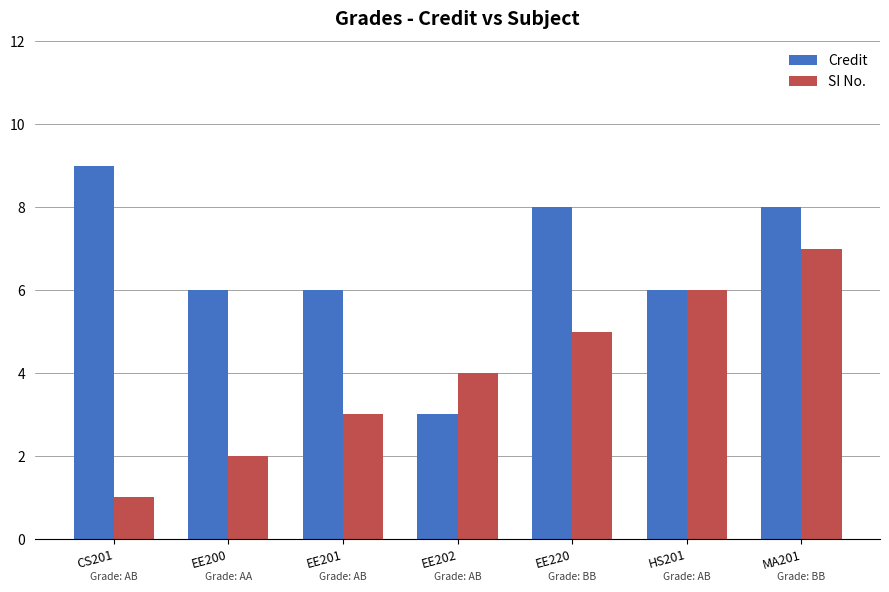

List the labels in order of SI No. value, smallest first.

CS201, EE200, EE201, EE202, EE220, HS201, MA201